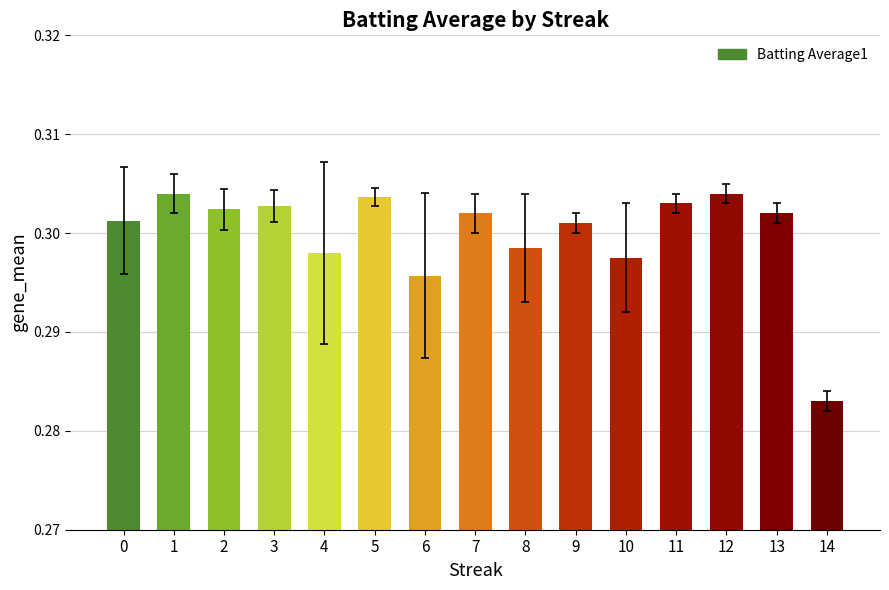

Which category has the lowest value across all series?

14